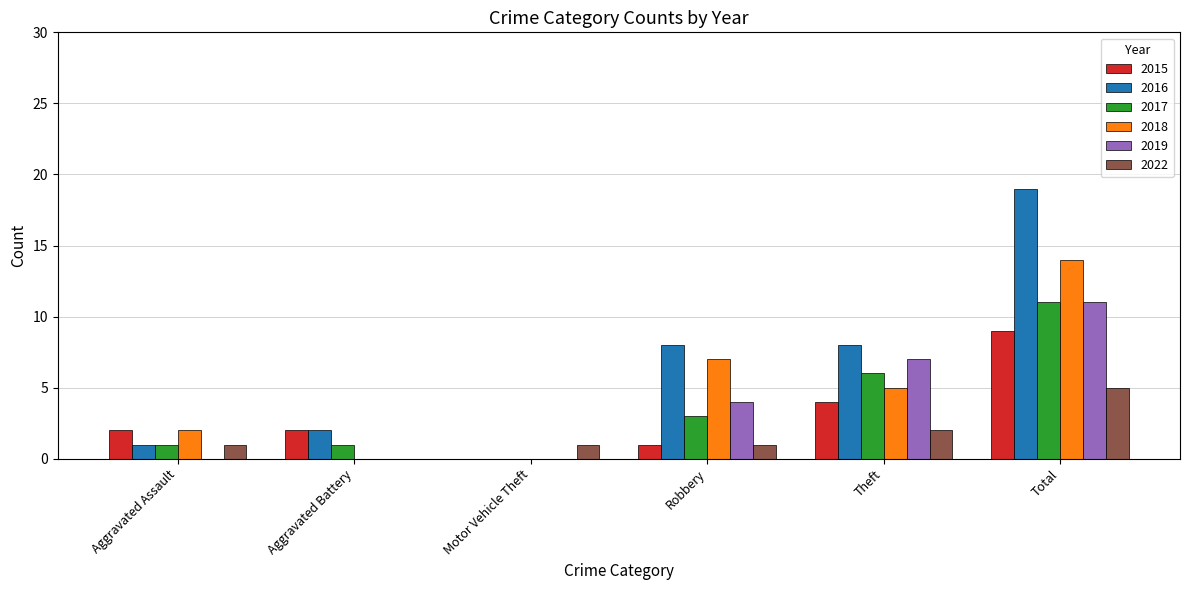

Which series has the largest total across all categories?

2016